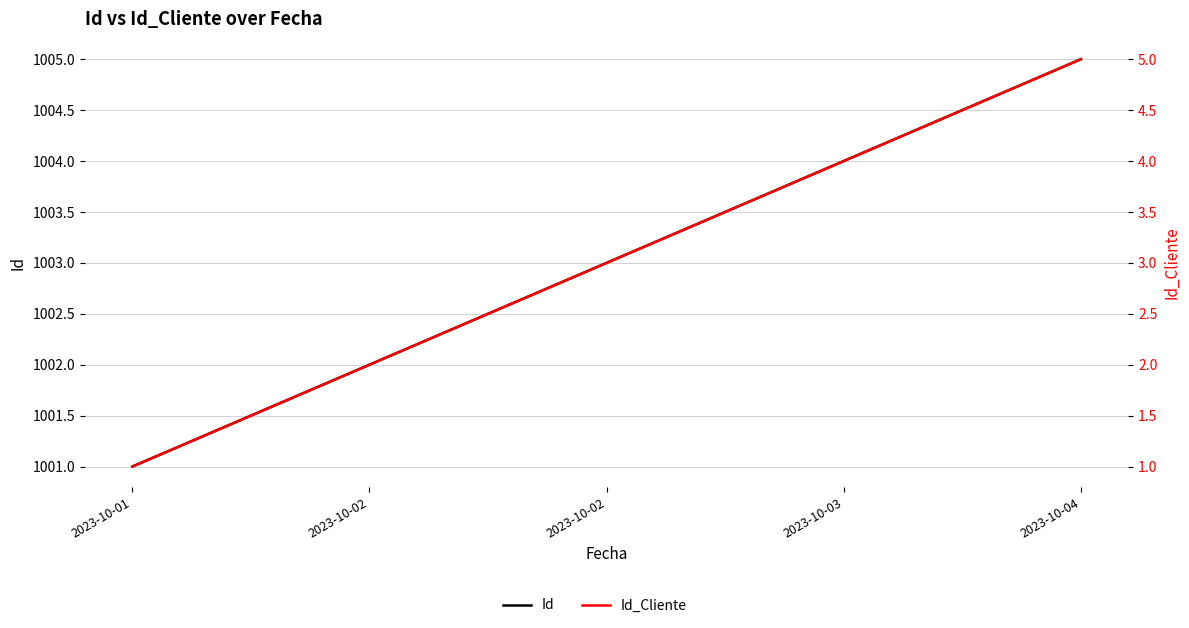

What is the lowest value of the Id_Cliente series?

1